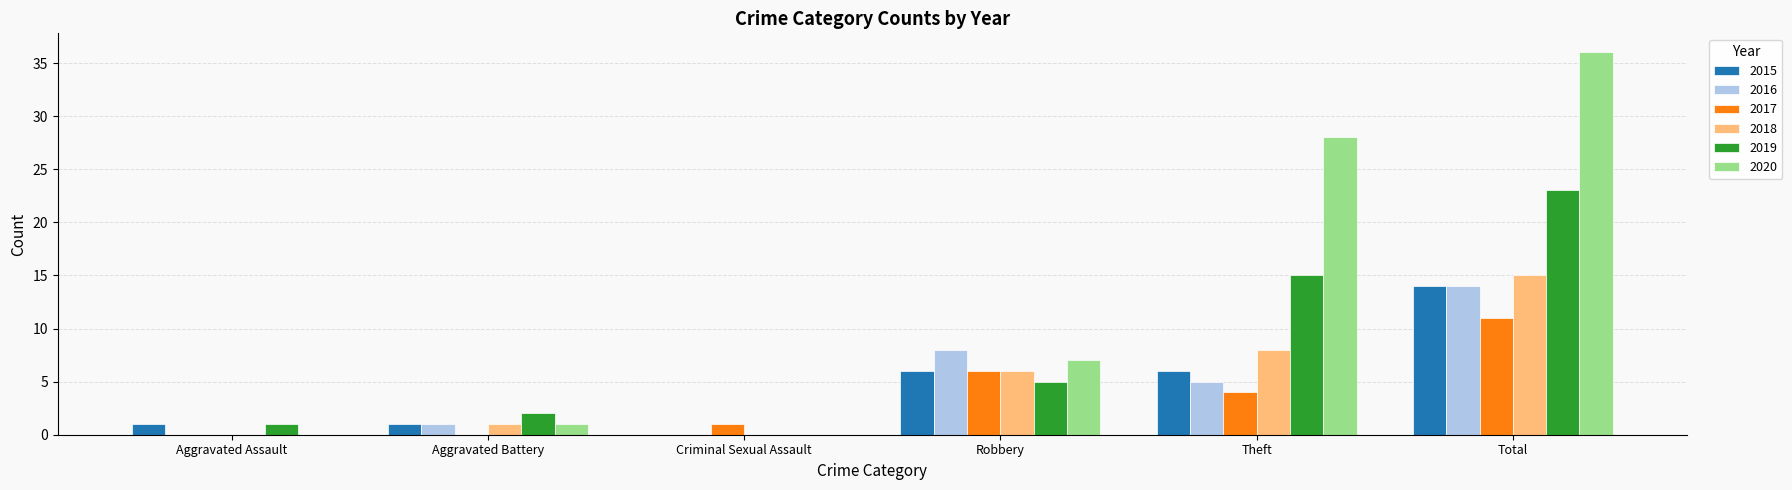

Which series changed the most between Aggravated Battery and Criminal Sexual Assault?

2019